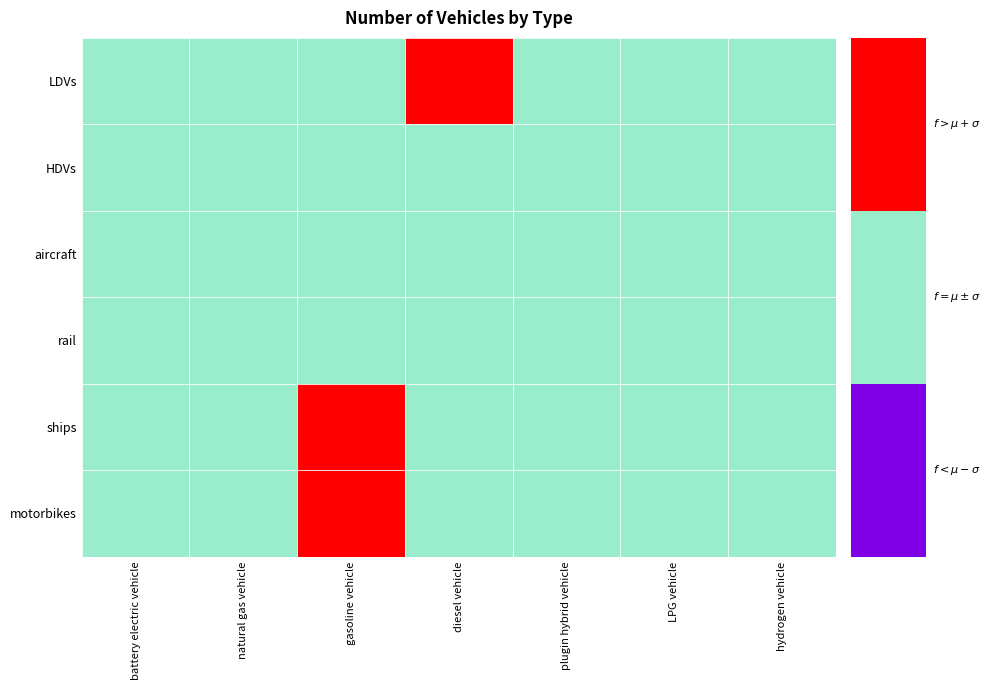

Reading left to right, list all the values displayed in this chart.

LDVs: 5.0	1131.0	50075.0	127237.0	0.0	2247.0	0.0
HDVs: 0.0	0.0	0.0	0.0	0.0	0.0	0.0
aircraft: 0.0	0.0	0.0	178.0	0.0	0.0	0.0
rail: 21.4	0.0	0.0	20.6	0.0	0.0	0.0
ships: 0.0	0.0	205792.9	58044.1	0.0	0.0	0.0
motorbikes: 0.0	0.0	193154.0	0.0	0.0	0.0	0.0